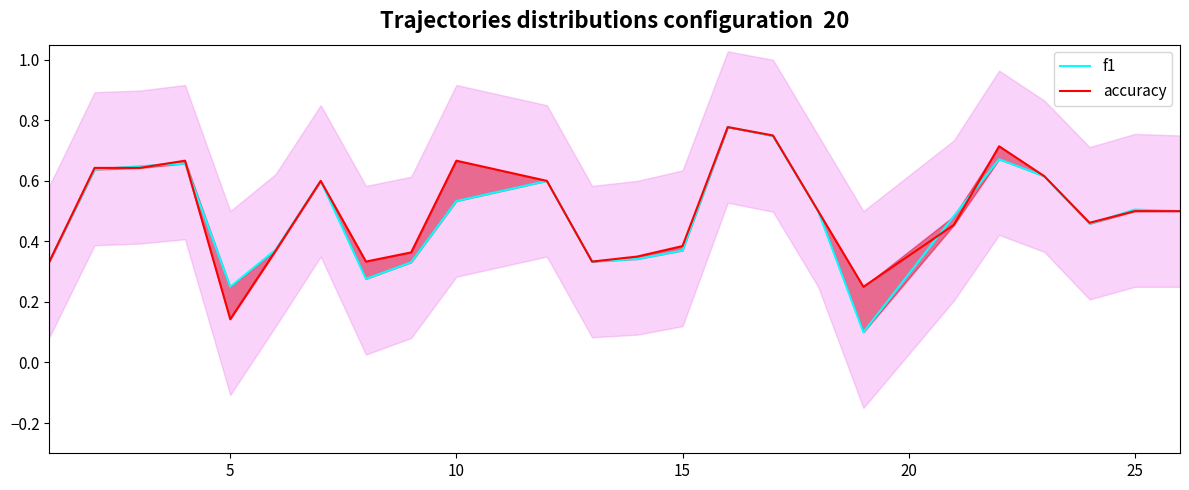

Which series has the largest total across all categories?

accuracy